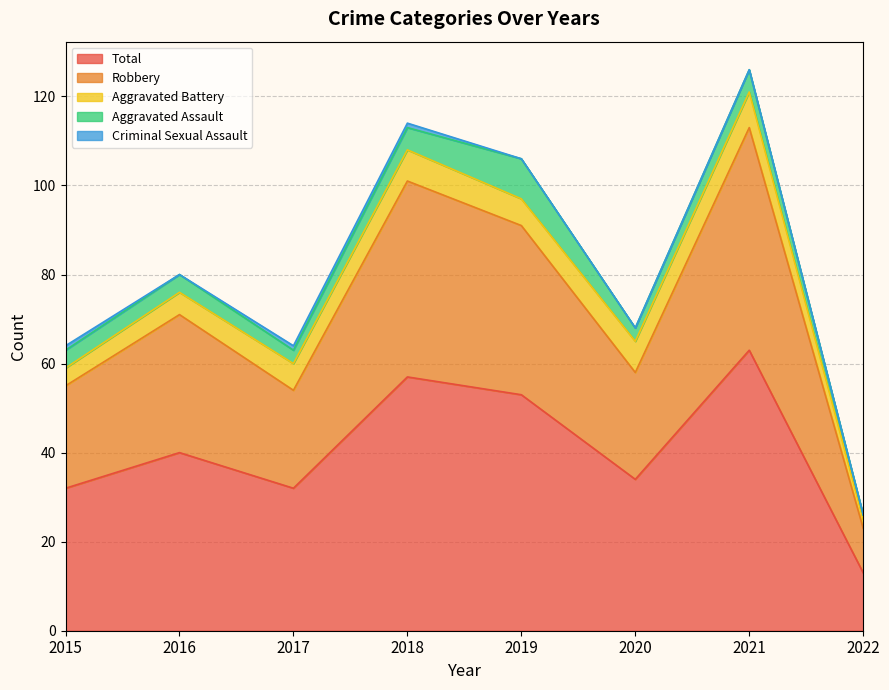

Is the value of Aggravated Assault at 2019 greater than the value of Aggravated Battery at 2016?

Yes